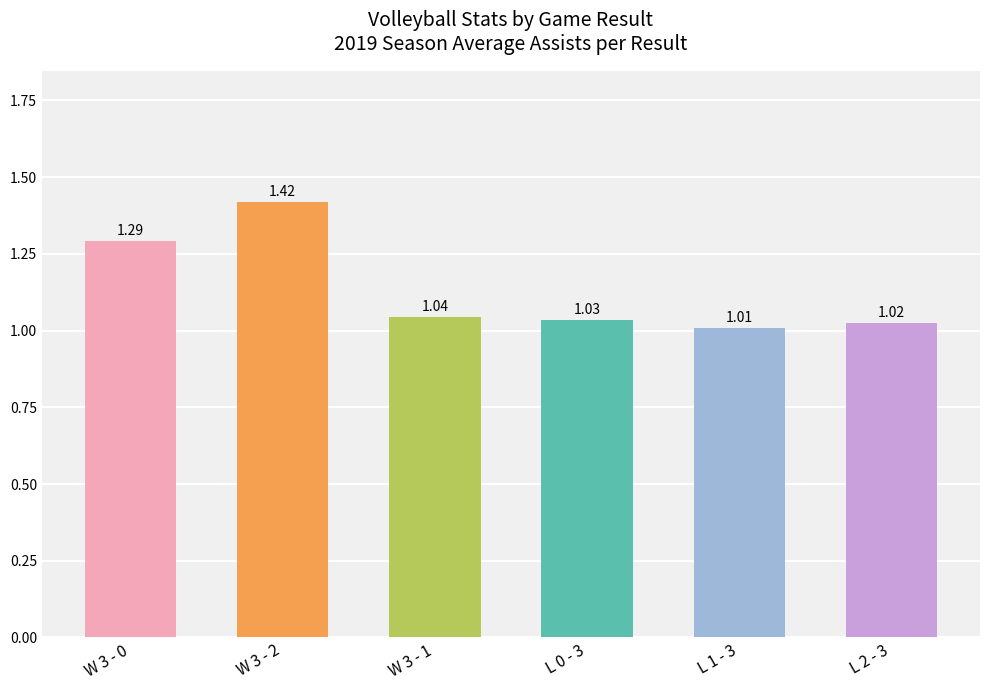

Rank the categories by value from highest to lowest.

W 3 - 2, W 3 - 0, W 3 - 1, L 0 - 3, L 2 - 3, L 1 - 3